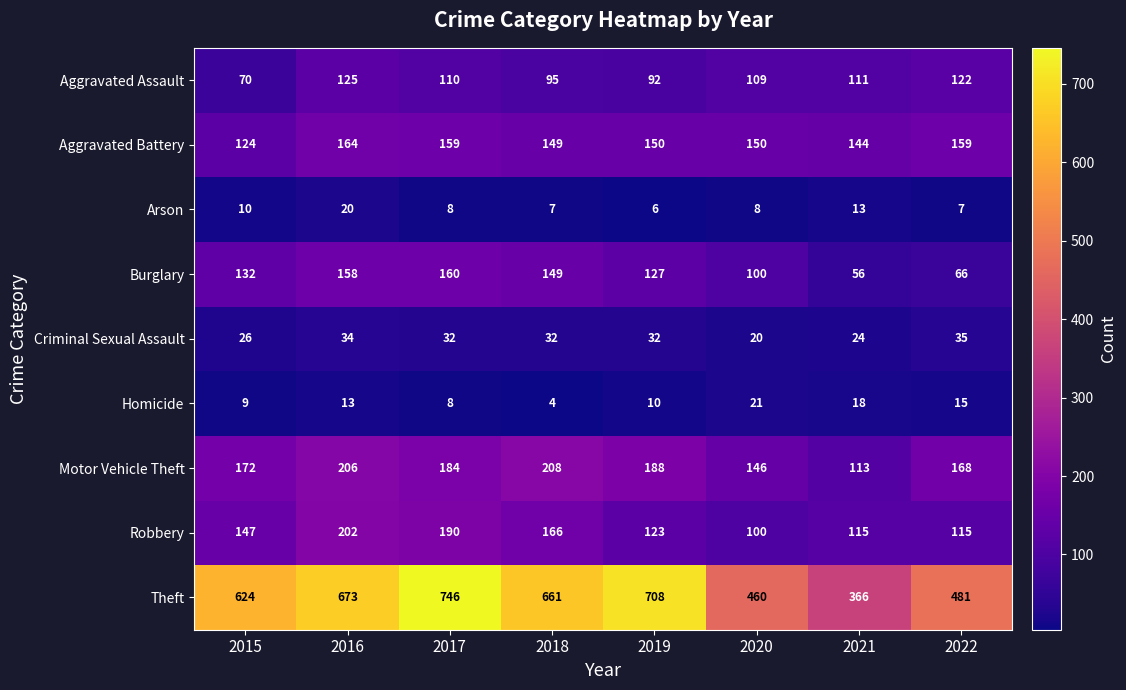

The Theft series shows 687 at 2020. True or false?

False